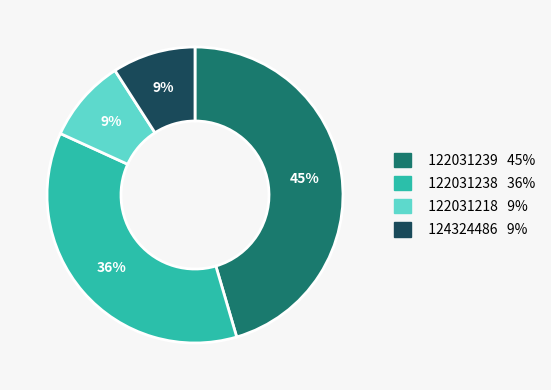

To the nearest percent, what is the difference between the largest and smallest slice percentages?

36%